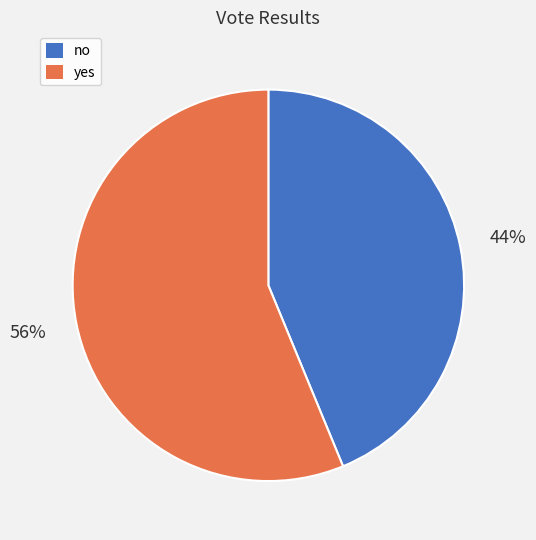

To the nearest percent, what portion does yes represent?

56%